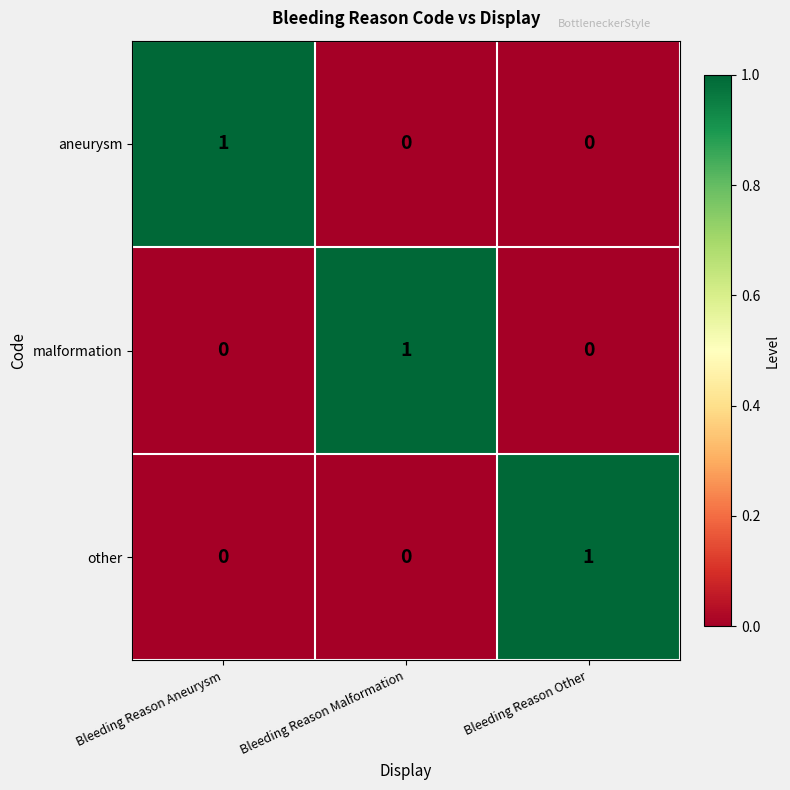

What is the total value across all series at Bleeding Reason Aneurysm?

1